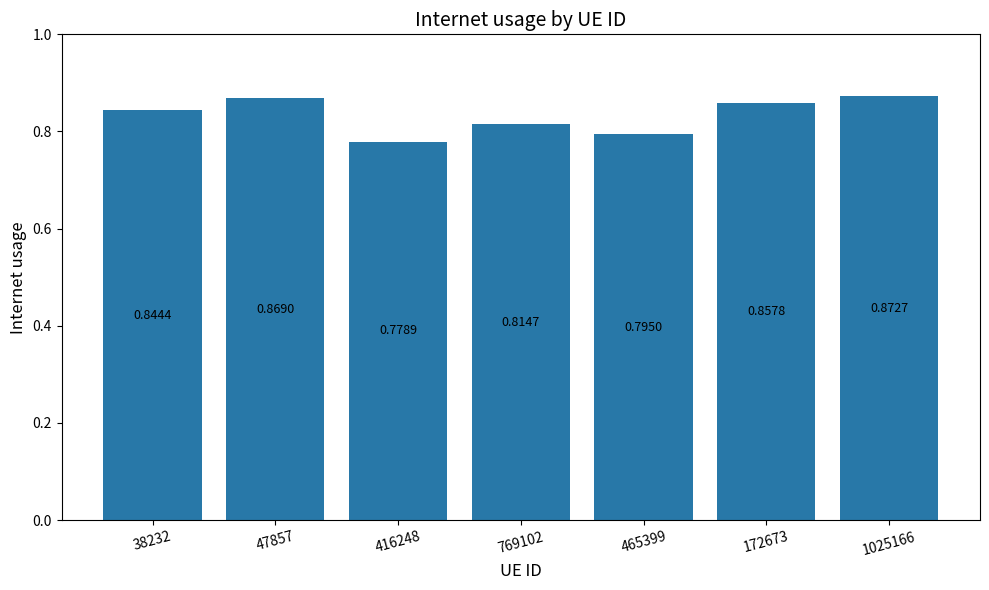

What is the sum of the values at 416248 and 465399?

1.6